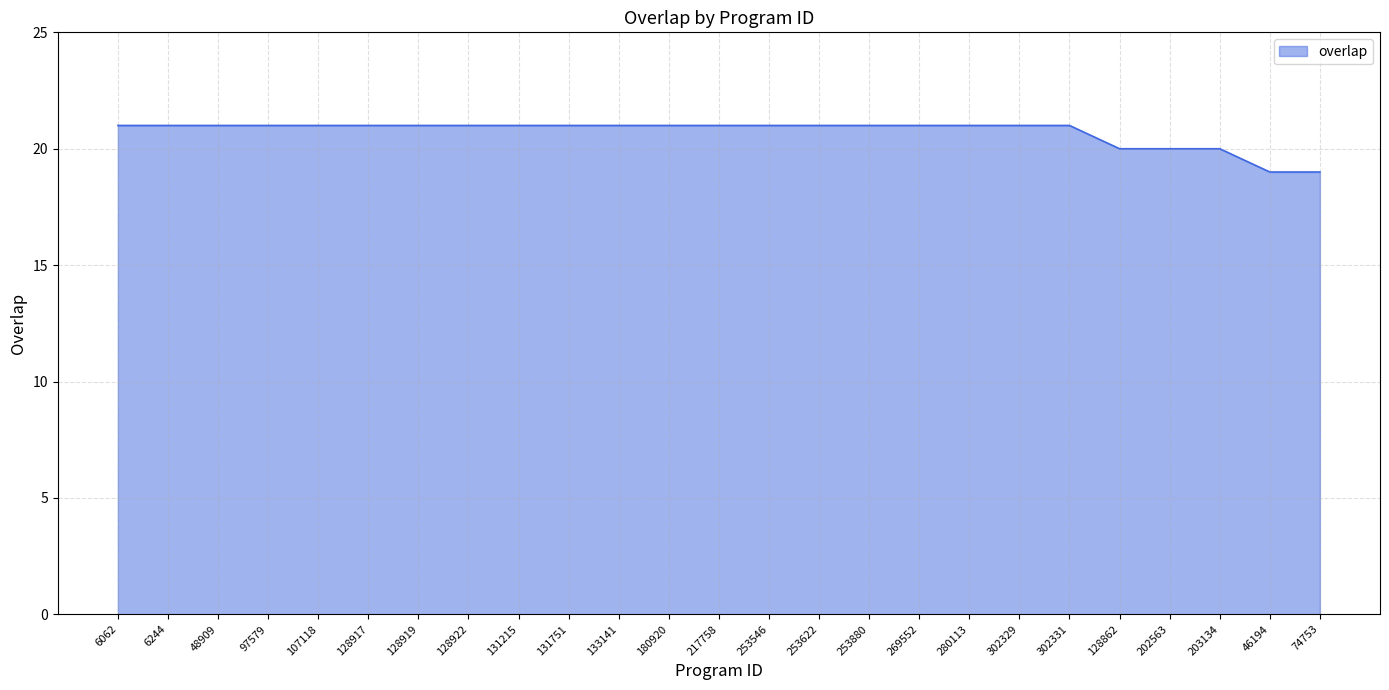

What position from the right is 302329?

7